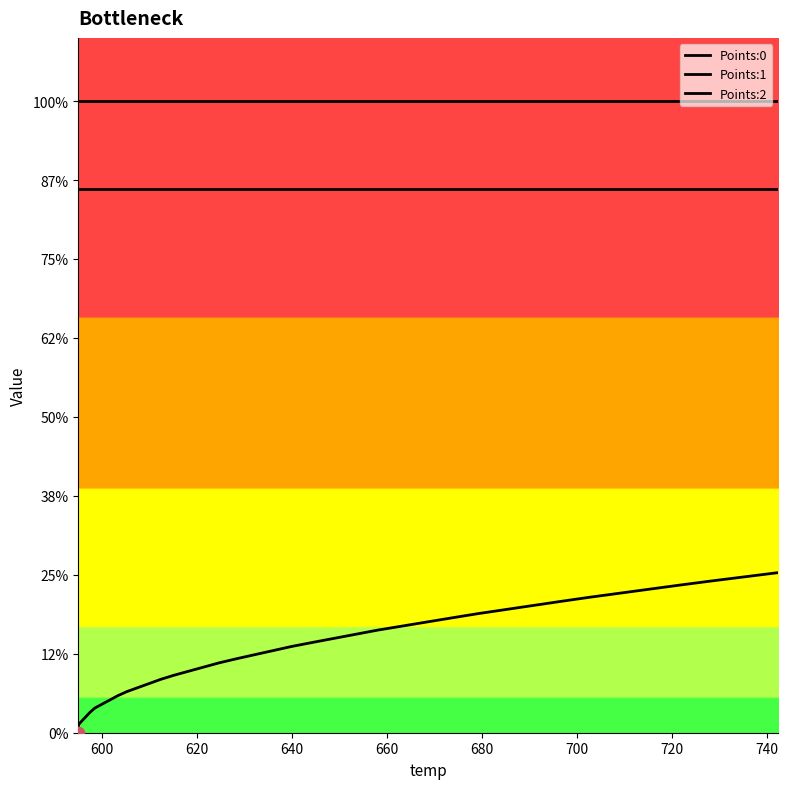

Which series reaches the maximum Y coordinate?

Points:1